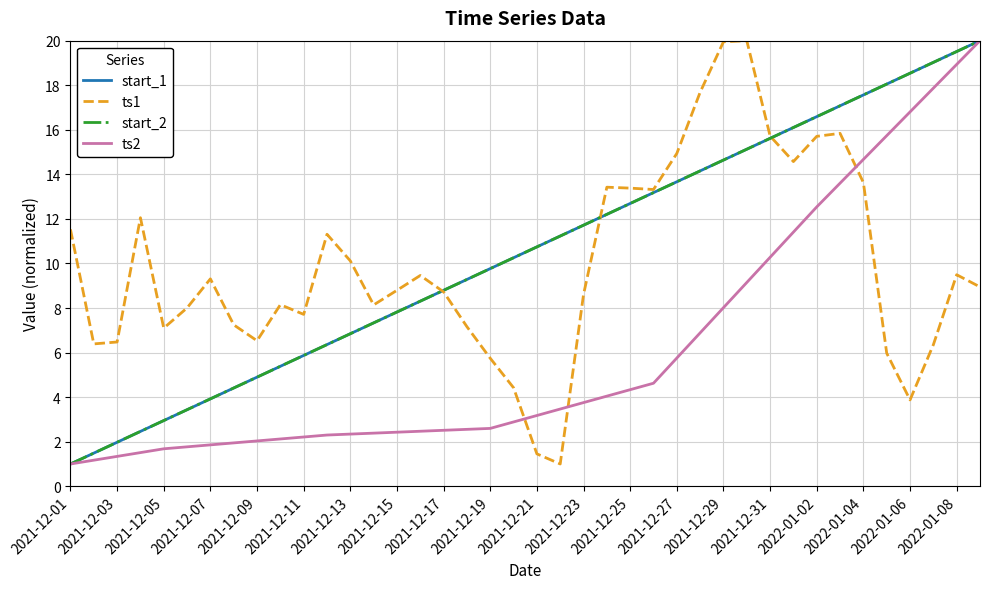

Does the chart display data point markers on the line(s)?

No